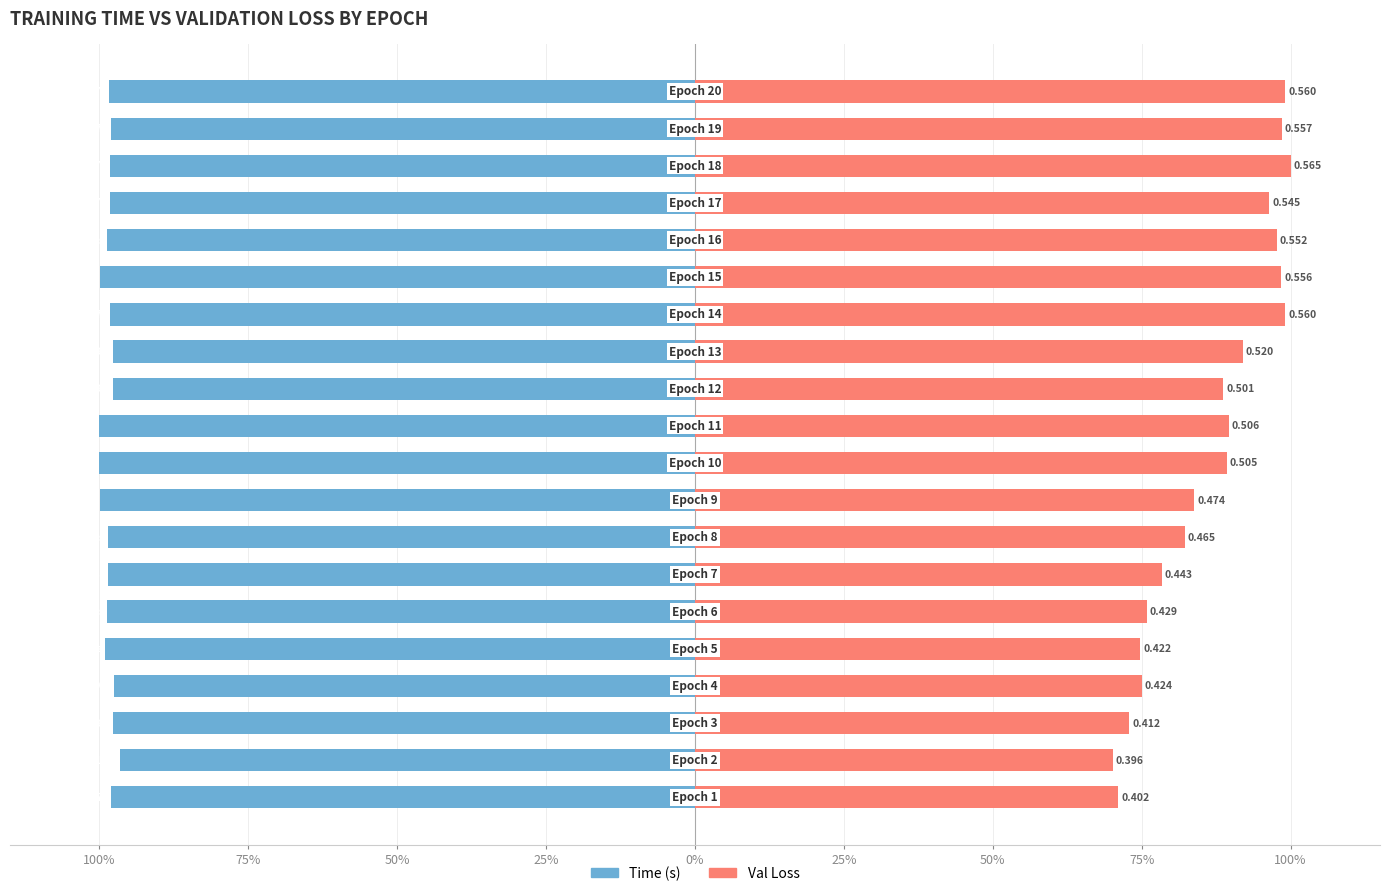

How many bars are there in total?

40